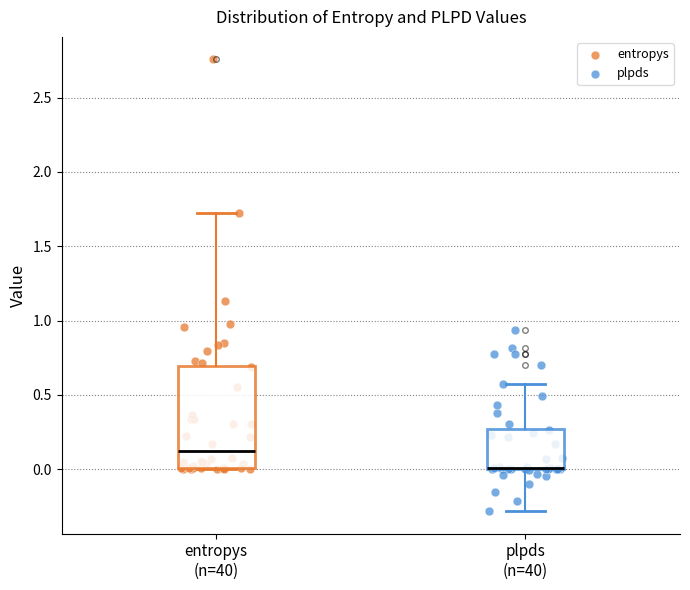

Reading left to right, transcribe this box plot: for each box, give where its median line is, the range the box spans, and where its two whiskers end, as read against the y-axis. The values are not printed on the chart, so give them approximately, as read against the axis.

entropys (n=40): median 0.10, box 0.00 to 0.70, whiskers 0.00 to 1.70
plpds (n=40): median 0.00 (drawn on the box's lower edge), box 0.00 to 0.25, whiskers -0.30 to 0.55